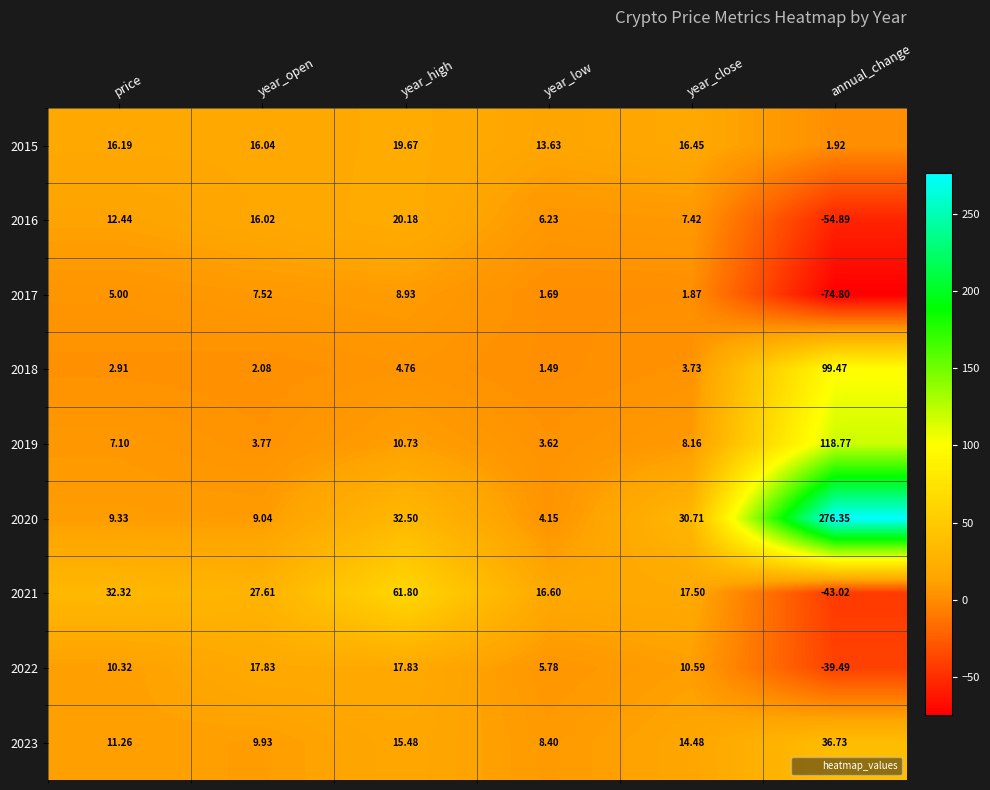

Rank the categories by 2019 value from lowest to highest.

year_low, year_open, price, year_close, year_high, annual_change